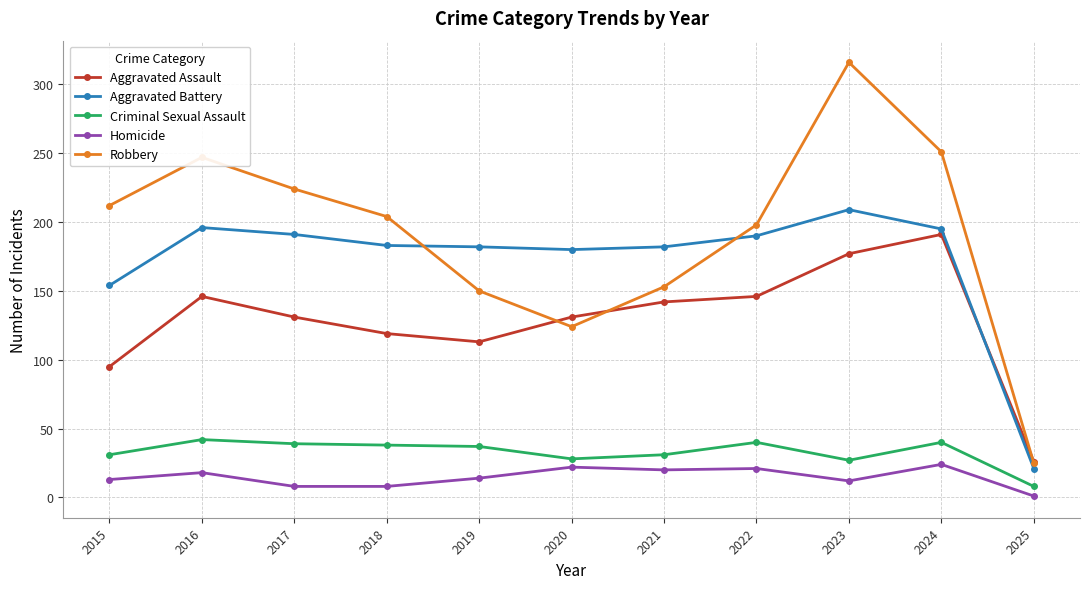

Rank the series at 2016 from lowest to highest value.

Homicide, Criminal Sexual Assault, Aggravated Assault, Aggravated Battery, Robbery